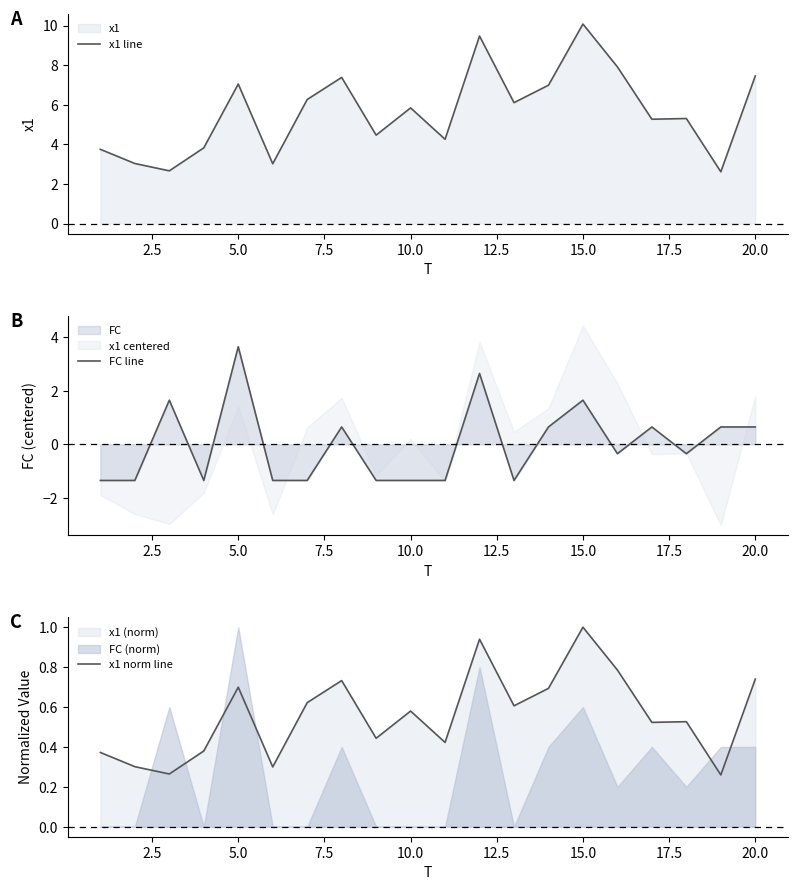

True or false: FC line has a value of -0.8 at 10.0.

False